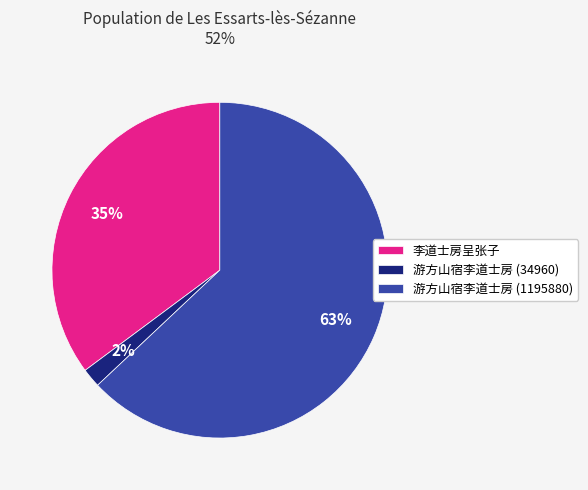

Rank the categories by value from highest to lowest.

游方山宿李道士房 (1195880), 李道士房呈张子, 游方山宿李道士房 (34960)